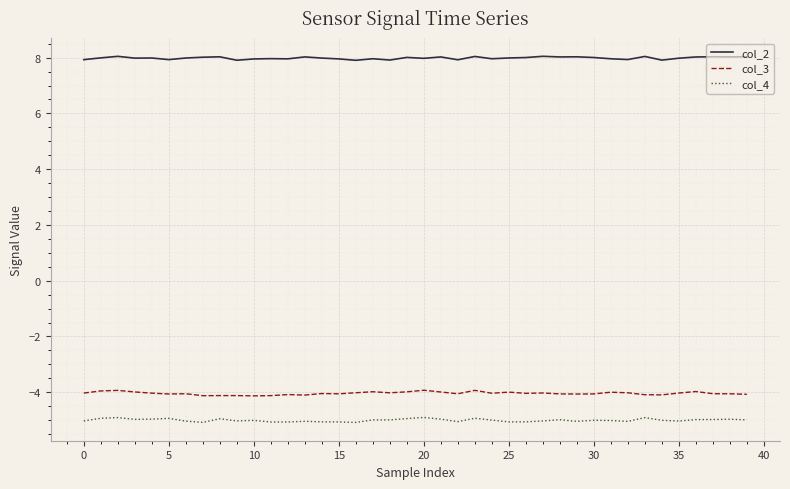

How many distinct data groups are displayed?

3